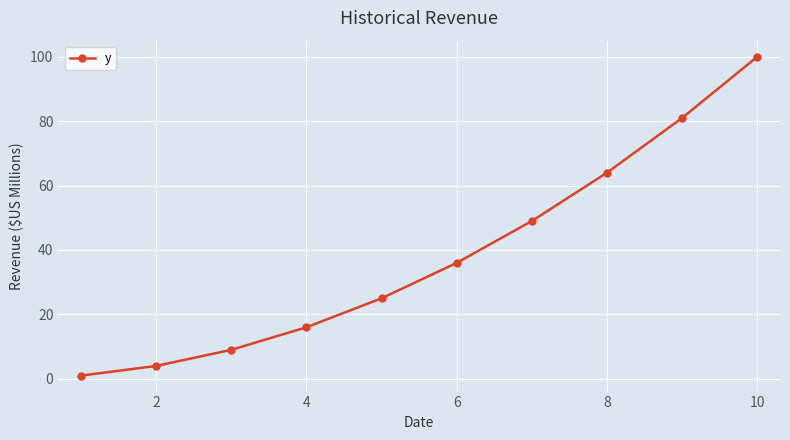

What is the maximum value shown in the chart?

100